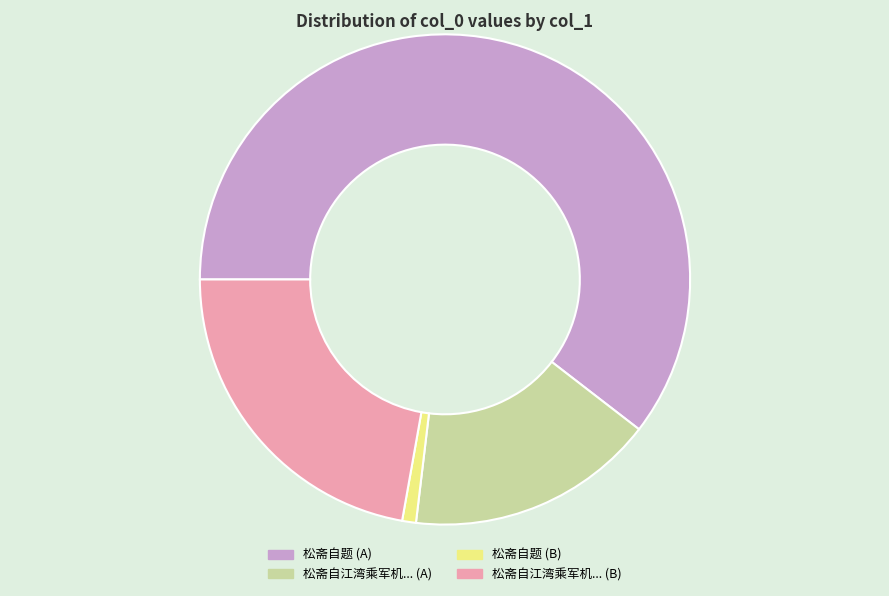

What is the largest slice in the pie chart?

松斋自题 (A)